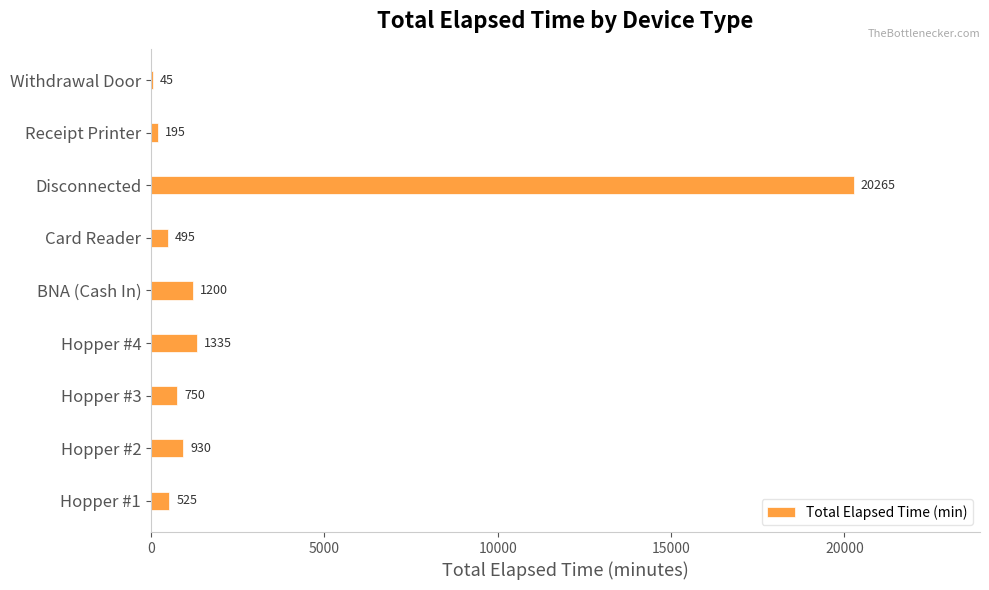

At which category does the chart reach its peak across all series?

Disconnected